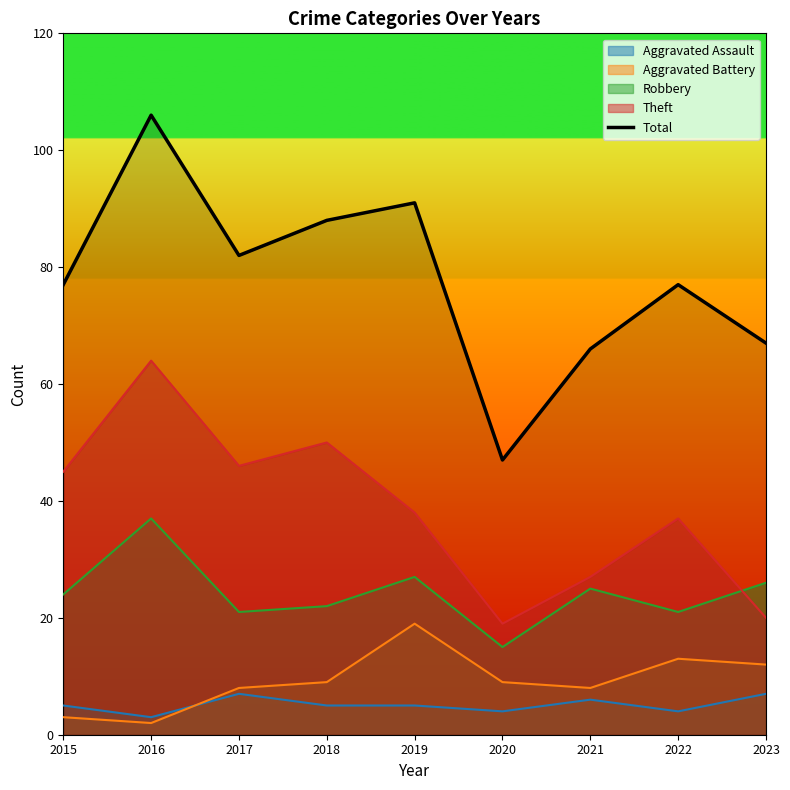

Rank the categories by value from highest to lowest.

2016, 2019, 2018, 2017, 2015, 2022, 2023, 2021, 2020